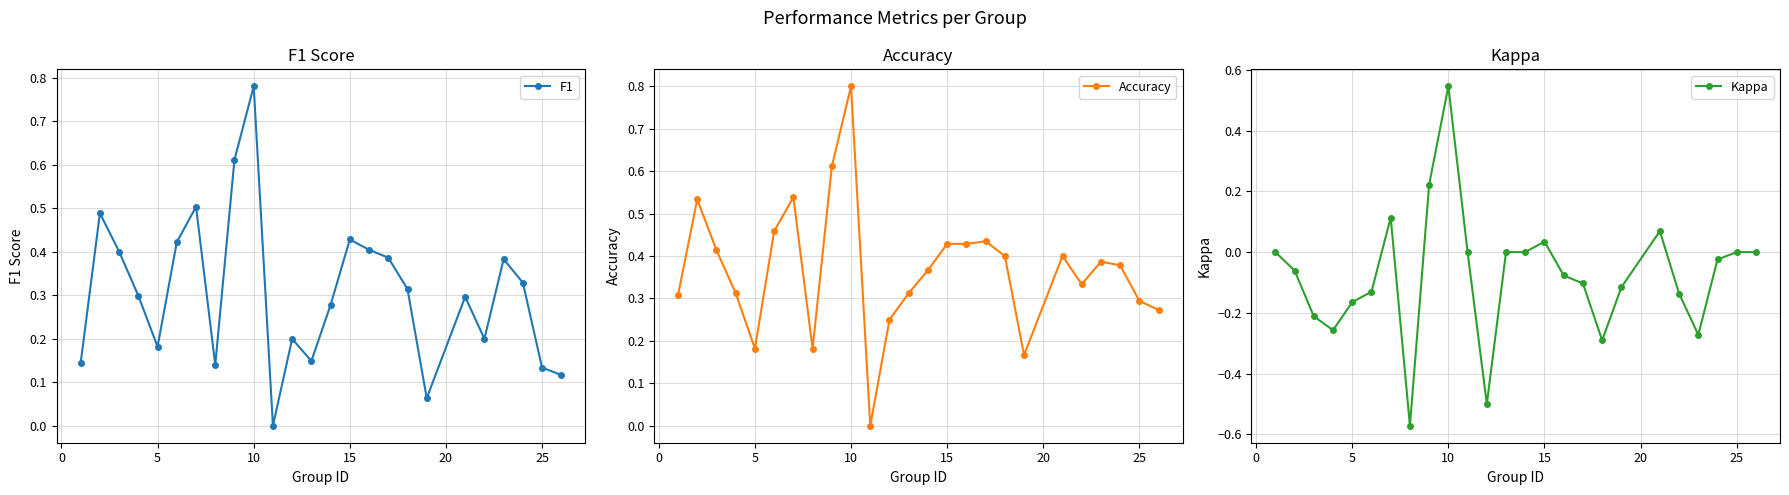

True or false: Accuracy has a value of 0.3 at 25.

True